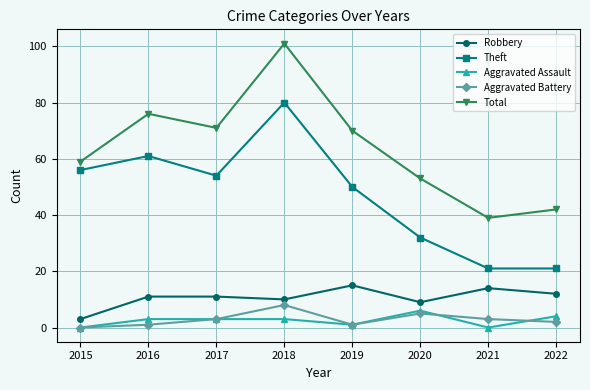

True or false: Aggravated Battery has more than 0 points higher than both neighbors.

True